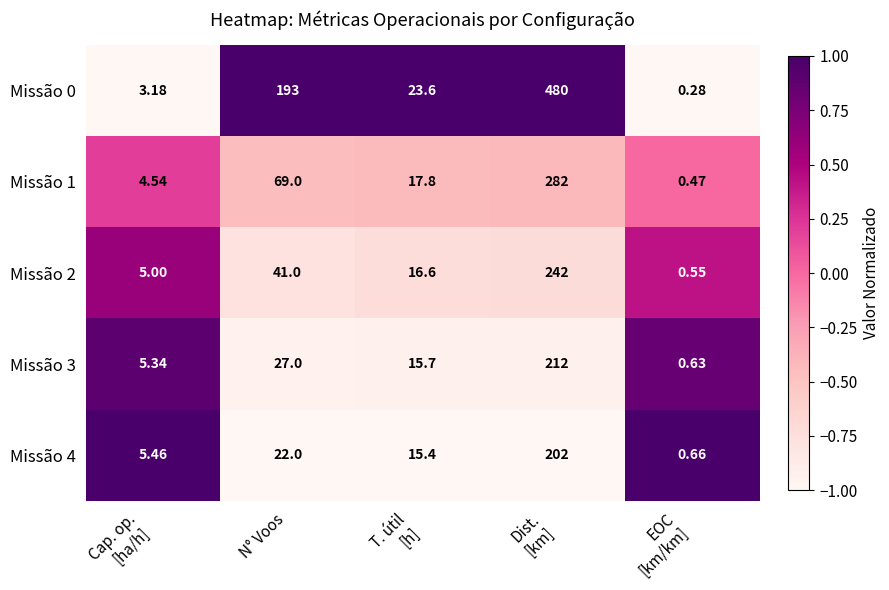

At how many categories does at least one series exceed 0?

5